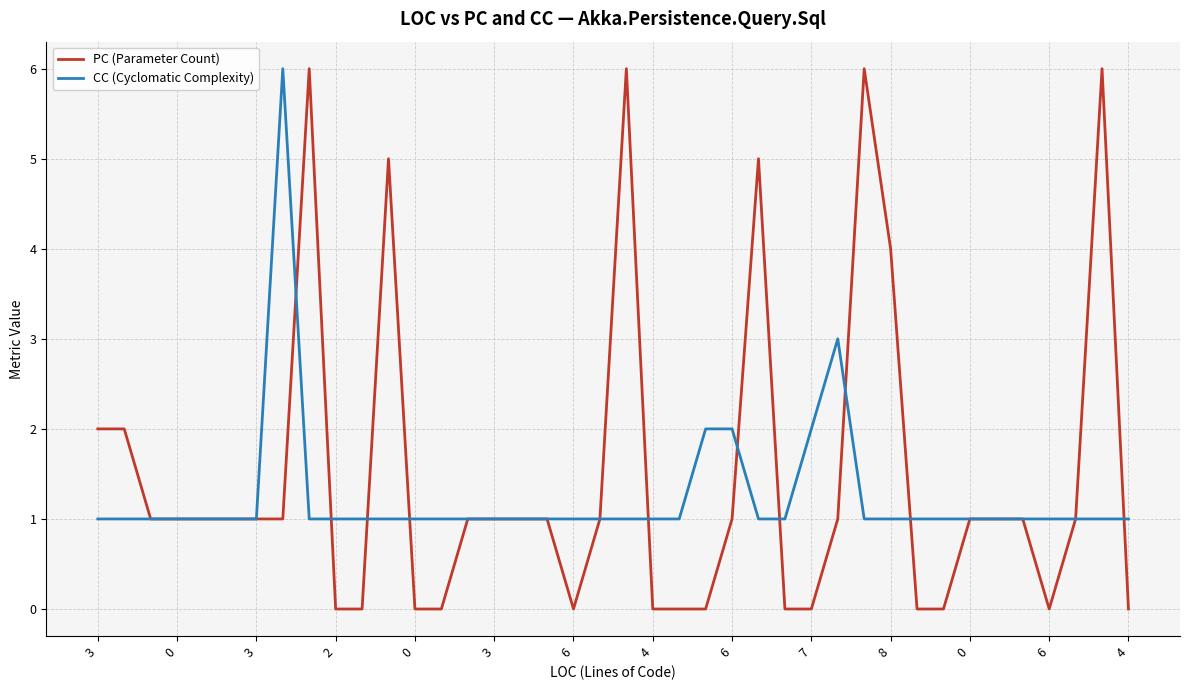

True or false: CC (Cyclomatic Complexity) and PC (Parameter Count) cross at least once.

True